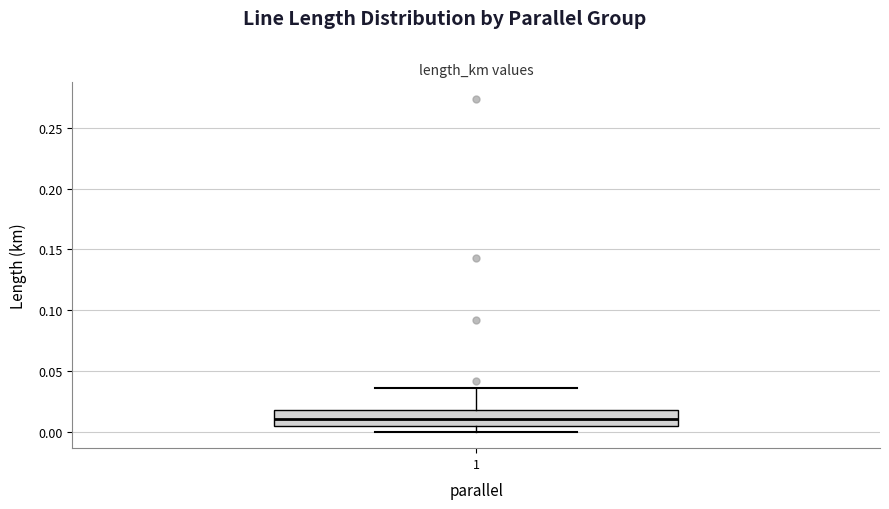

Transcribe this box plot: give where the median line is, the range the box spans, and where the two whiskers end, as read against the y-axis. The values are not printed on the chart, so give them approximately, as read against the axis.

median 0.010, box 0.005 to 0.020, whiskers 0.000 to 0.035